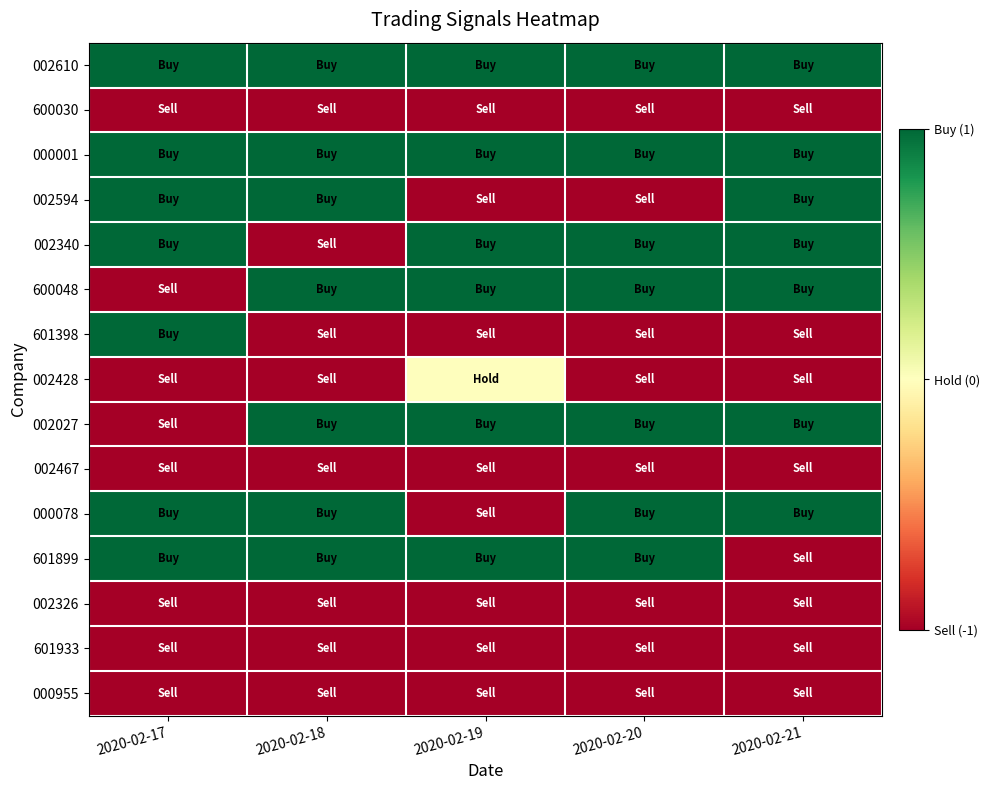

At which category is the sum across all series the highest?

2020-02-17